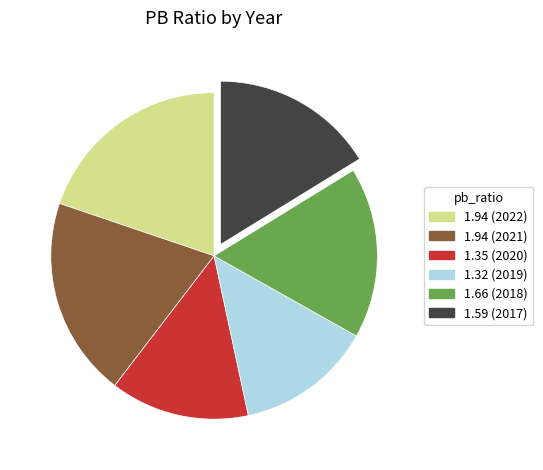

Is the sum of 1.35 (2020) and 1.94 (2021) greater than half?

No